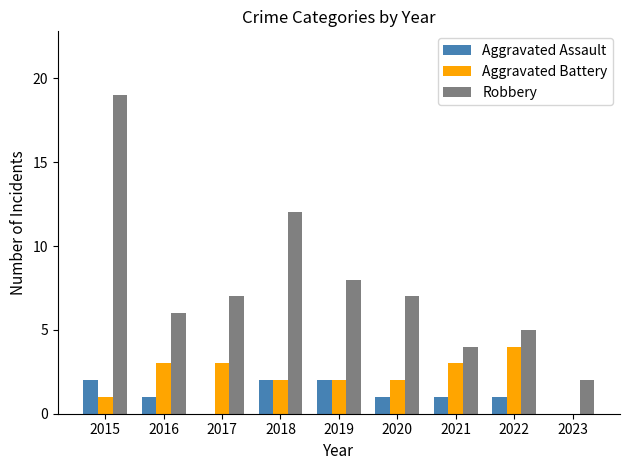

What is the average value of the Aggravated Battery series?

2